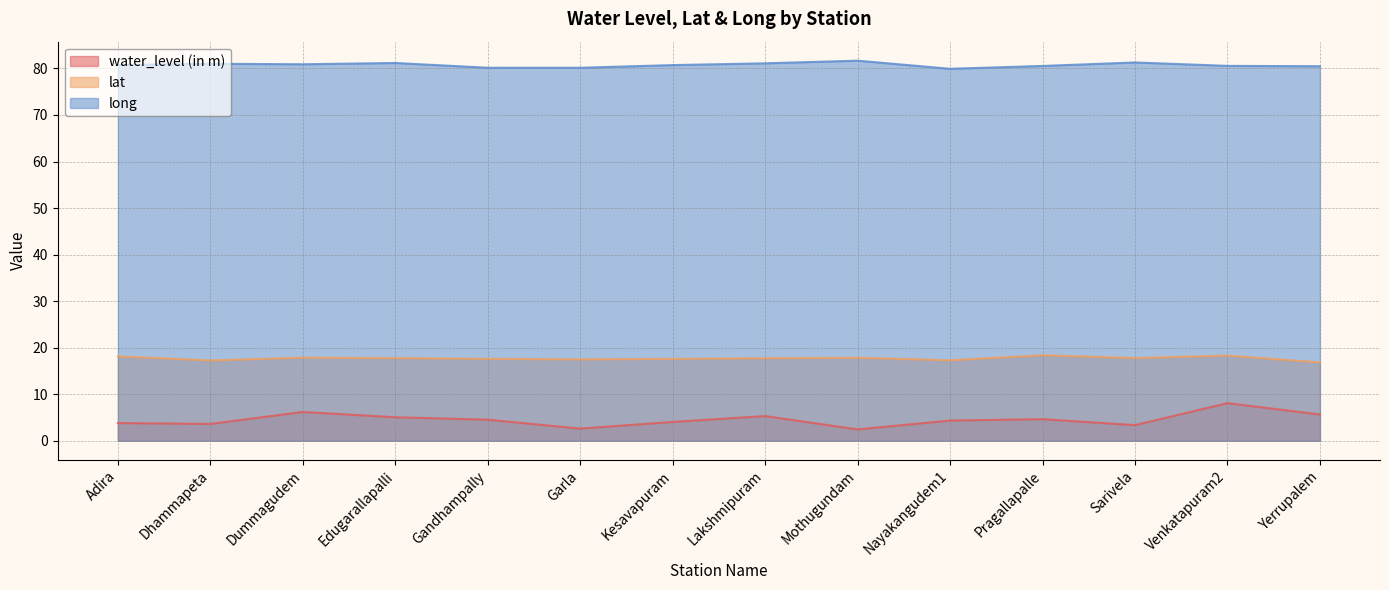

What position from the right is Yerrupalem?

1